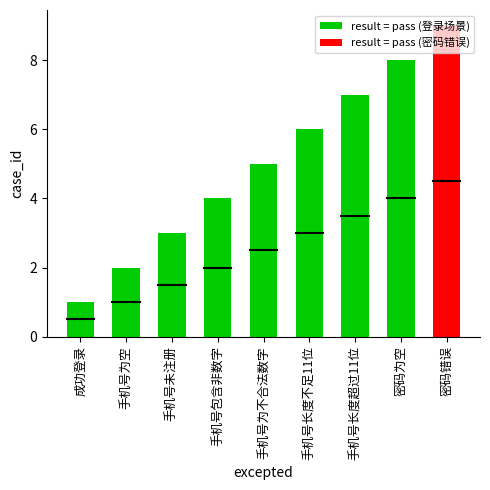

The result = pass (登录场景) series shows 4 at 手机号未注册. True or false?

False